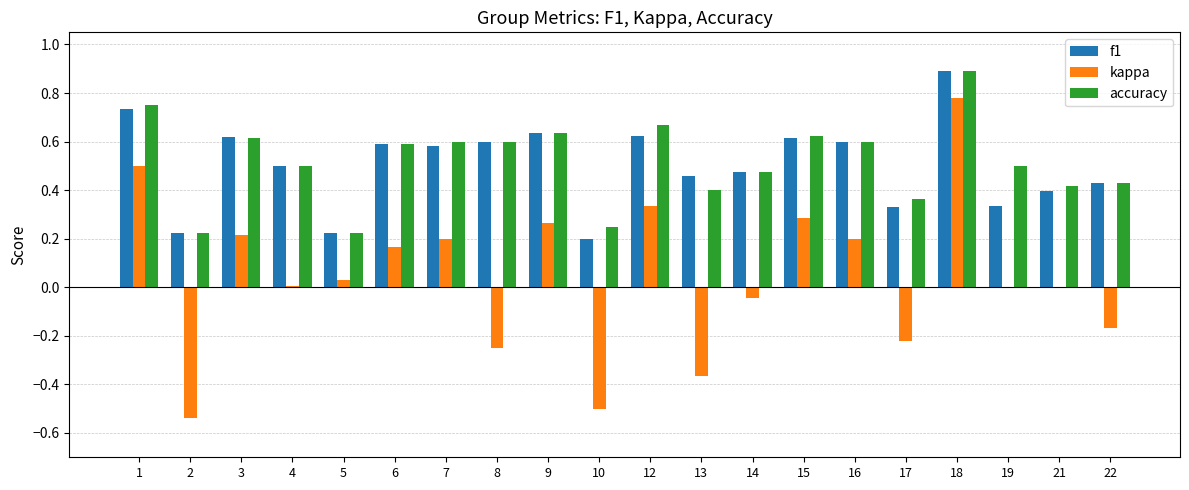

The value of accuracy at 13 is 0.2. True or false?

False